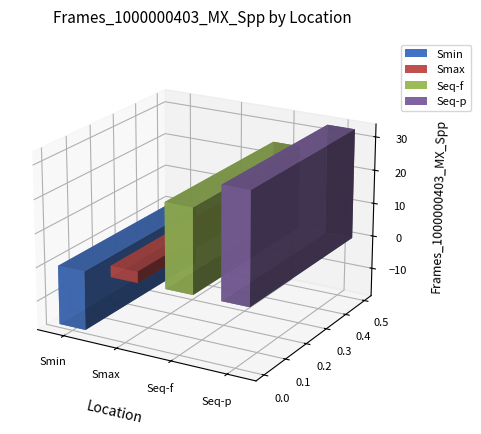

What is the greatest value displayed?

32.8